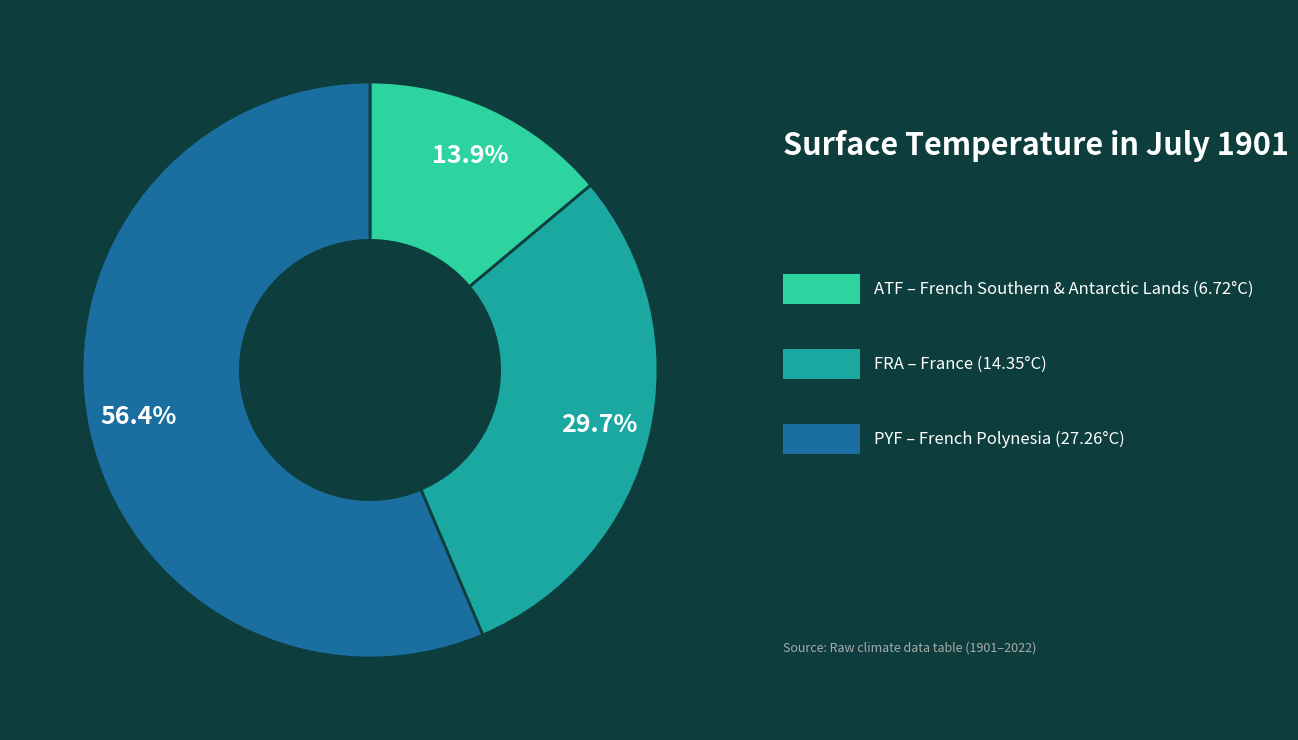

Does any single category account for the majority?

Yes